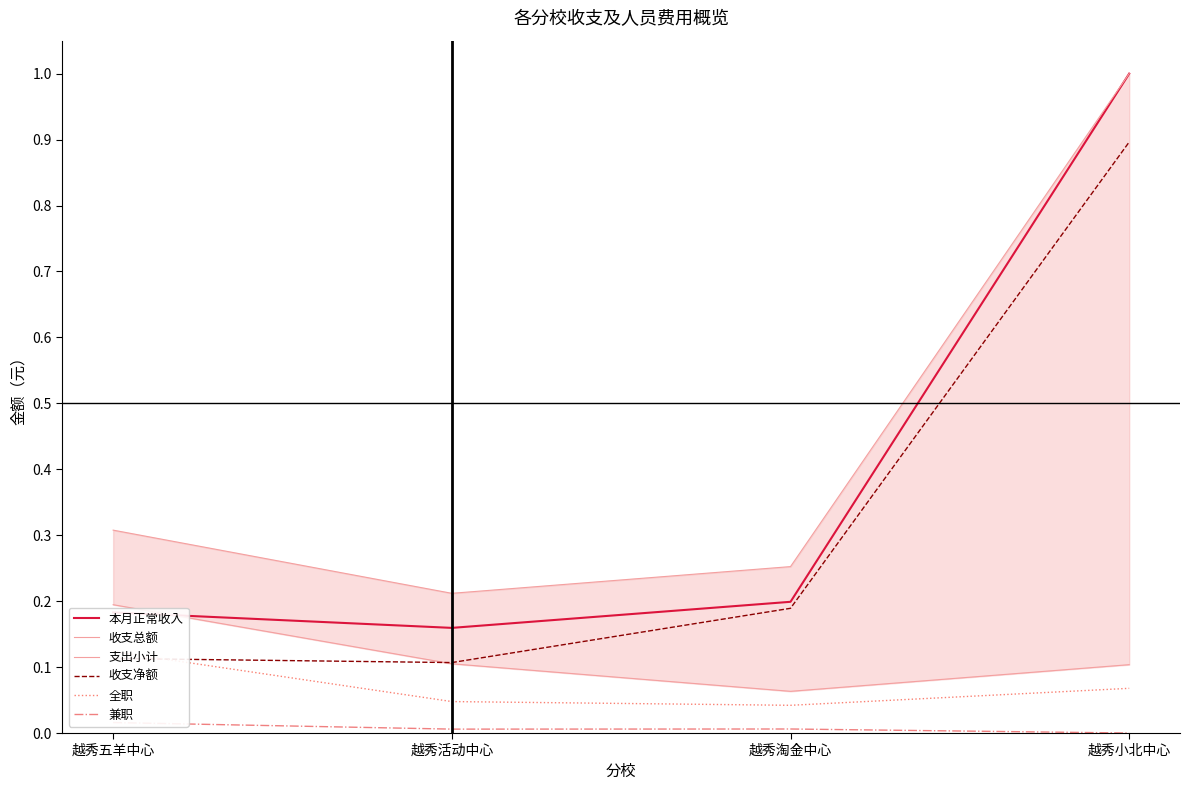

Is this an area chart (filled region under the line)?

No